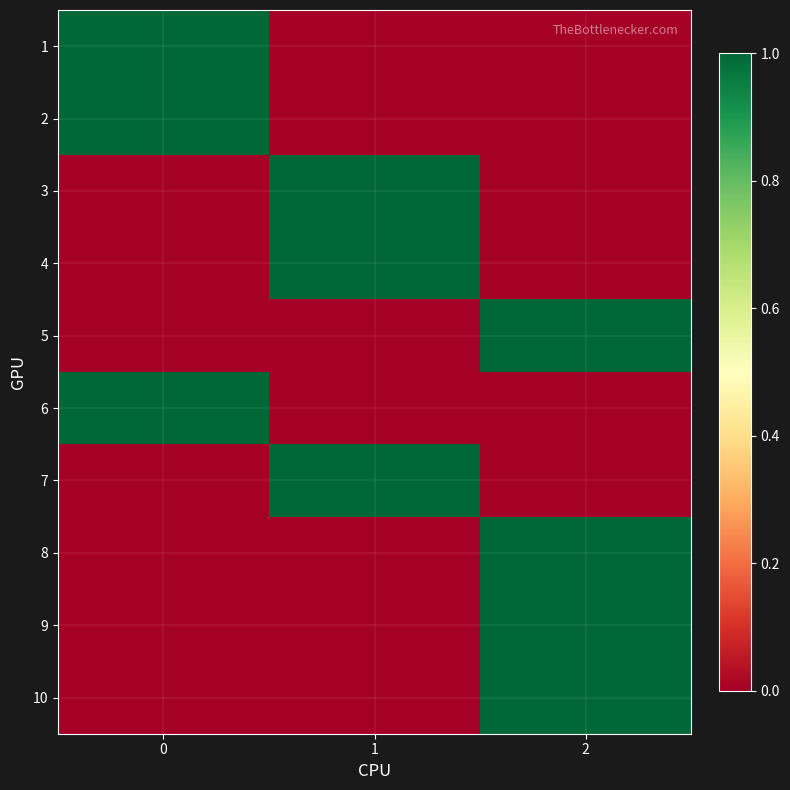

At how many categories does at least one series exceed 0?

3